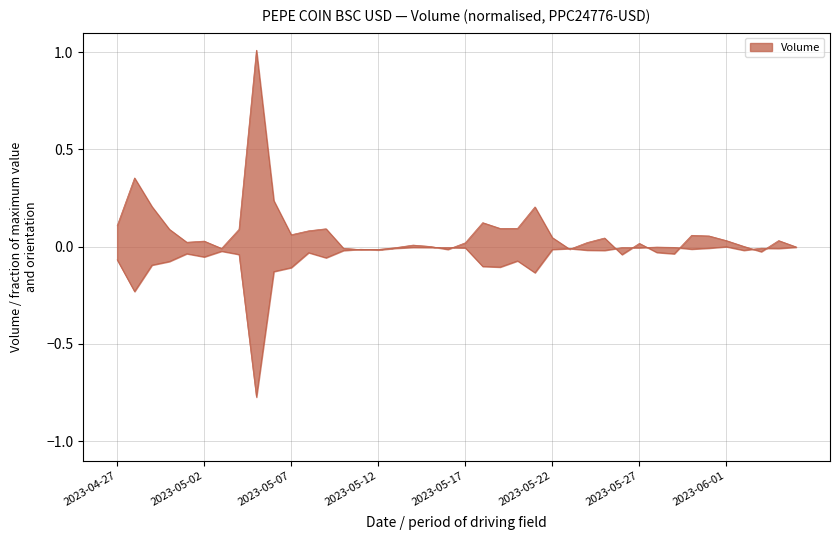

How many lines are shown in the chart?

1